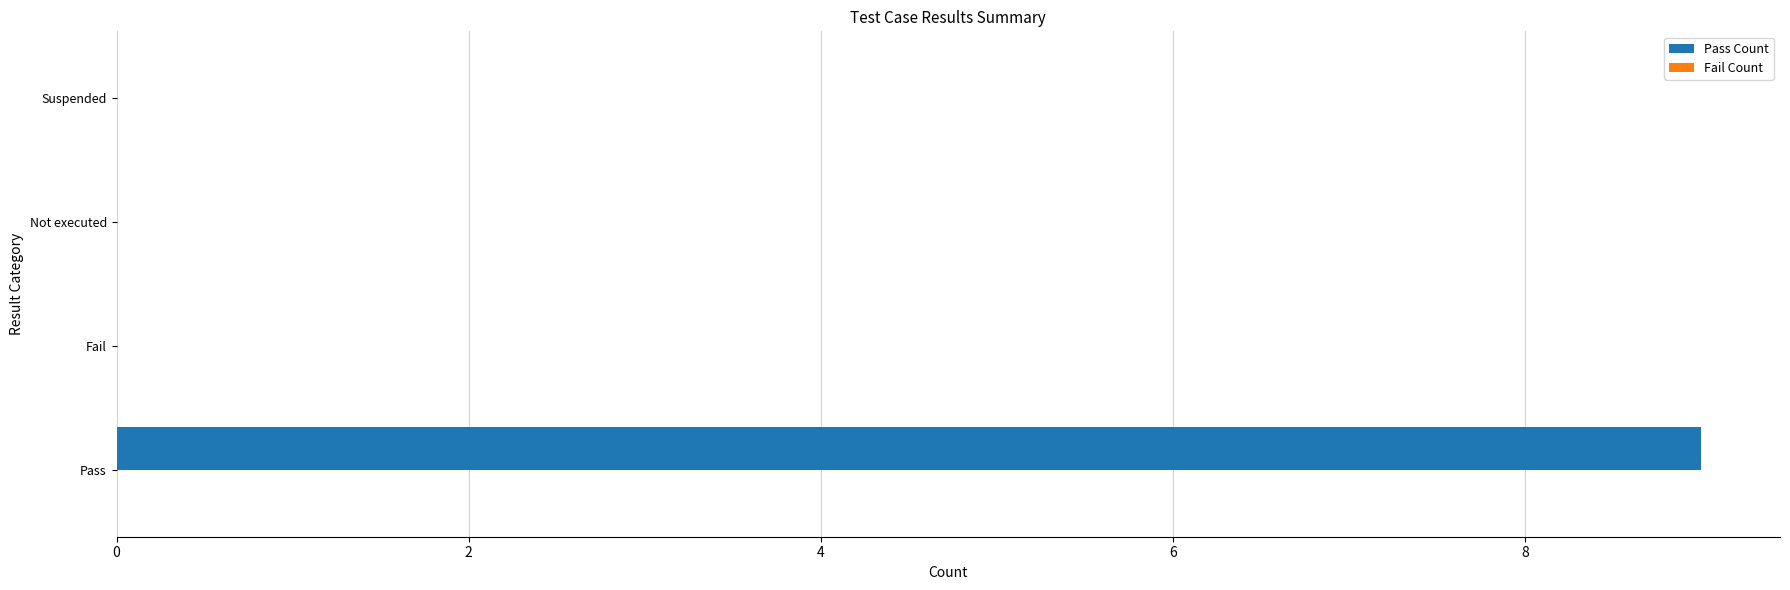

What is the change in value from Pass to Not executed?

-9